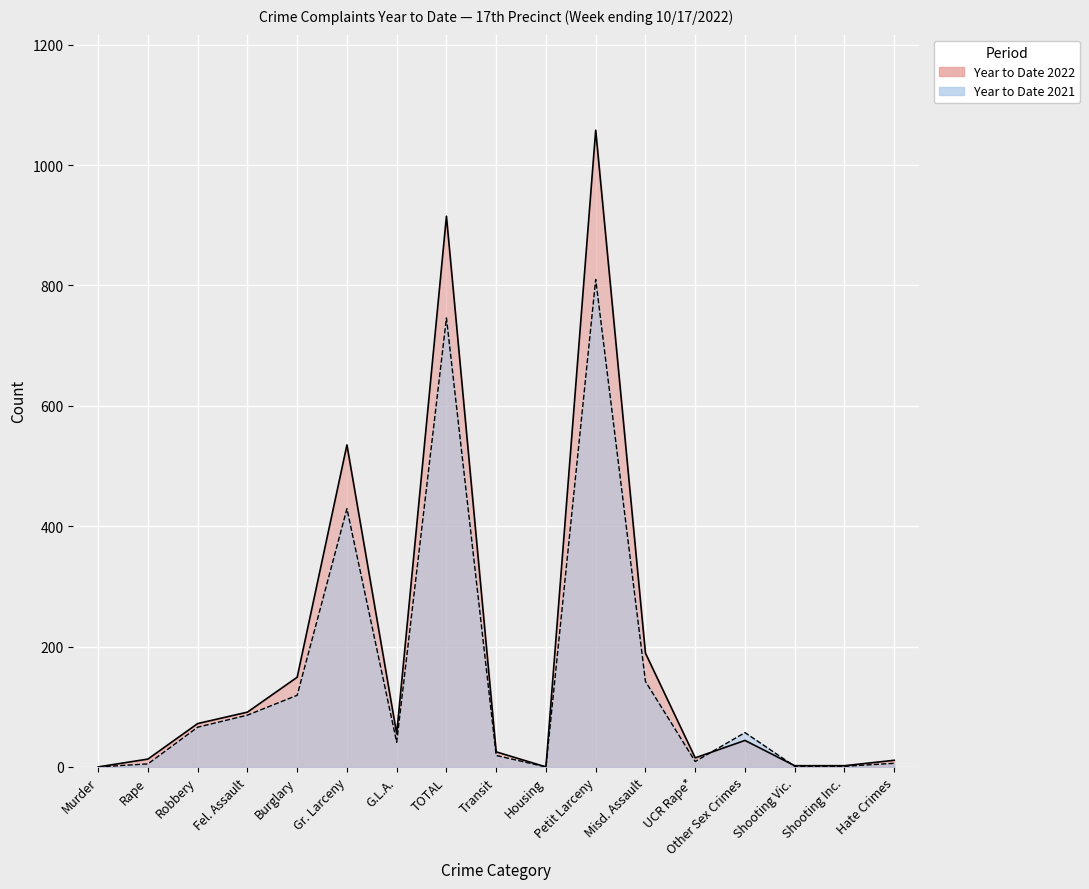

True or false: Year to Date 2022 and Year to Date 2021 intersect in this chart.

True